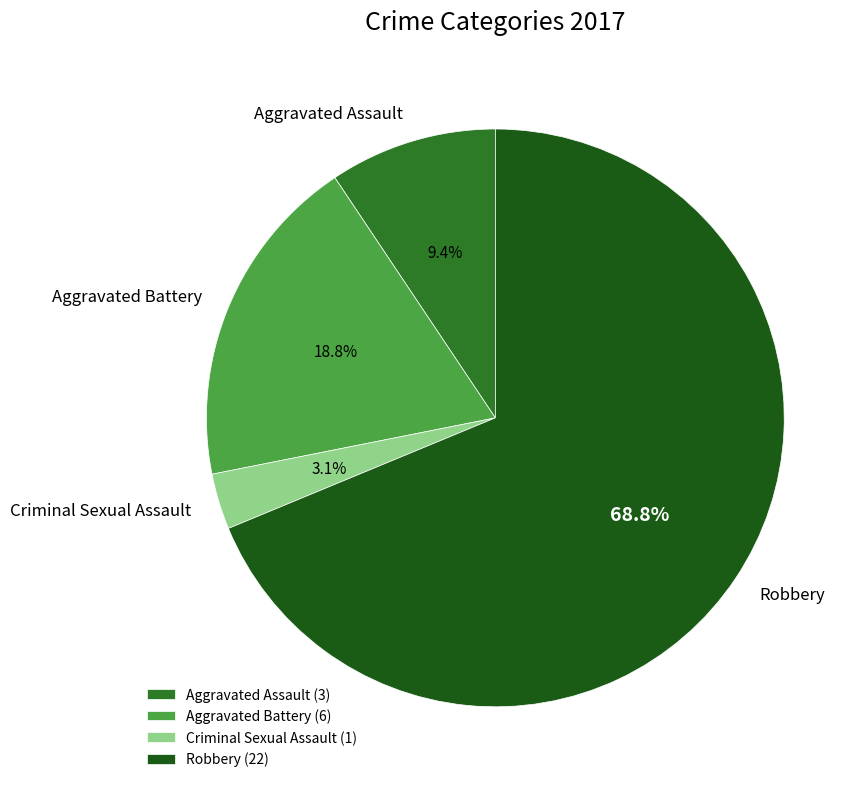

Is it true that Robbery is 69% of the pie?

True